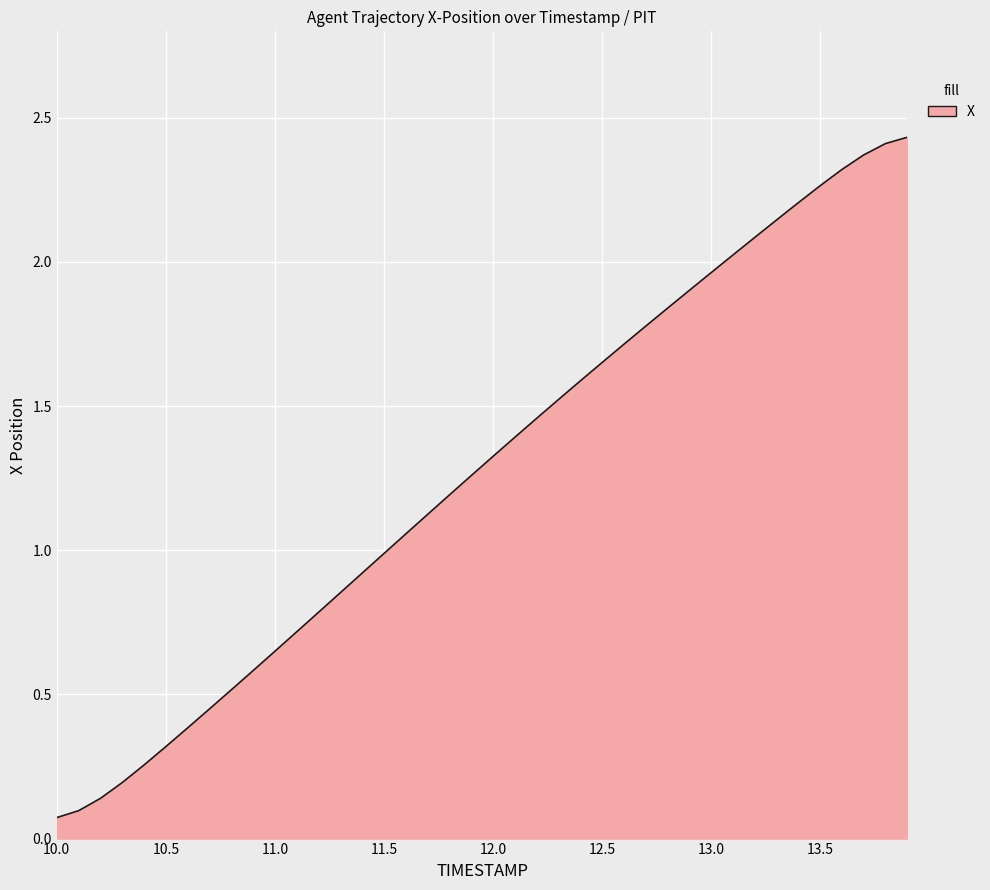

At which category does the chart reach its peak across all series?

13.9